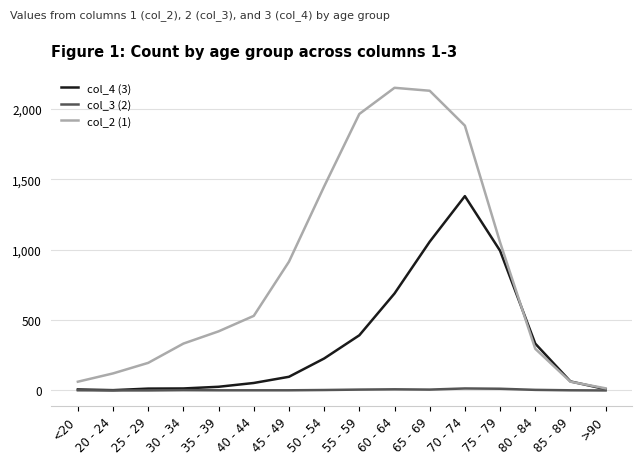

The col_4 (3) series shows 358 at 65 - 69. True or false?

False